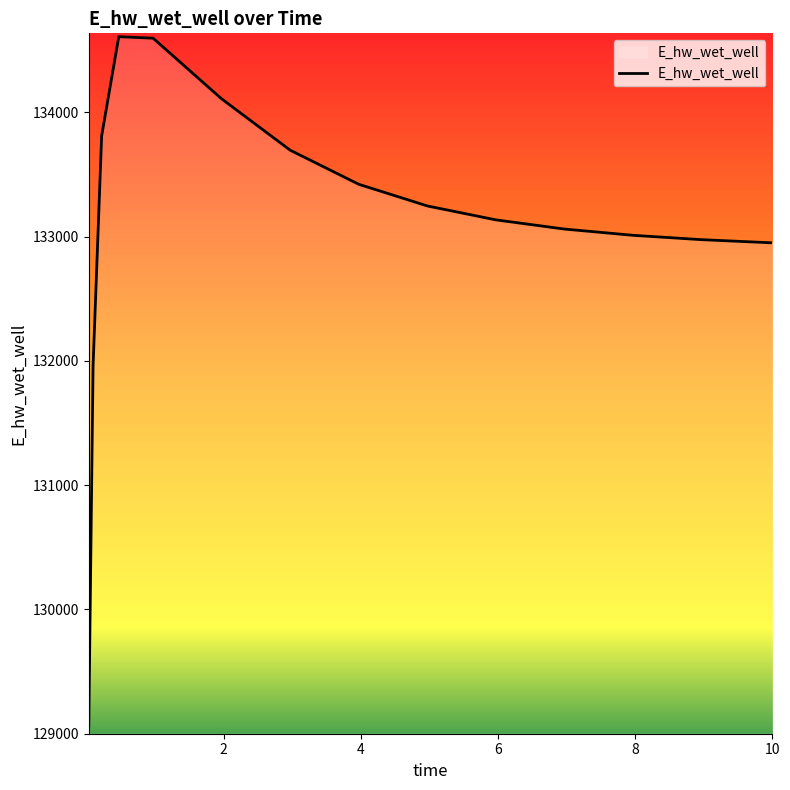

What is the difference between the maximum and minimum values?

5545.7